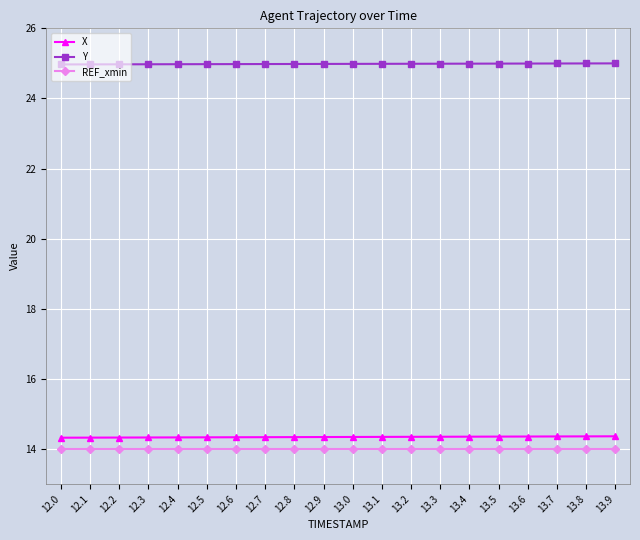

What is the spread (max minus min) of values at 12.4?

11.0